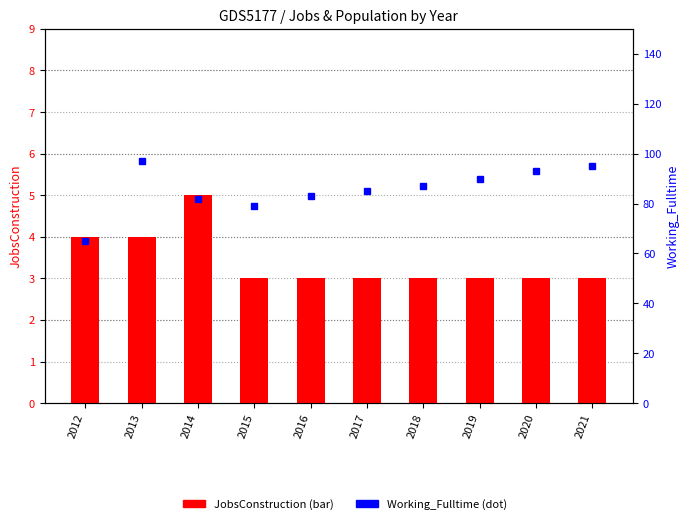

Reading right to left, transcribe all the data shown in this chart.

JobsConstruction: 2021=3	2020=3	2019=3	2018=3	2017=3	2016=3	2015=3	2014=5	2013=4	2012=4
Working_Fulltime: 2021=95	2020=93	2019=90	2018=87	2017=85	2016=83	2015=79	2014=82	2013=97	2012=65